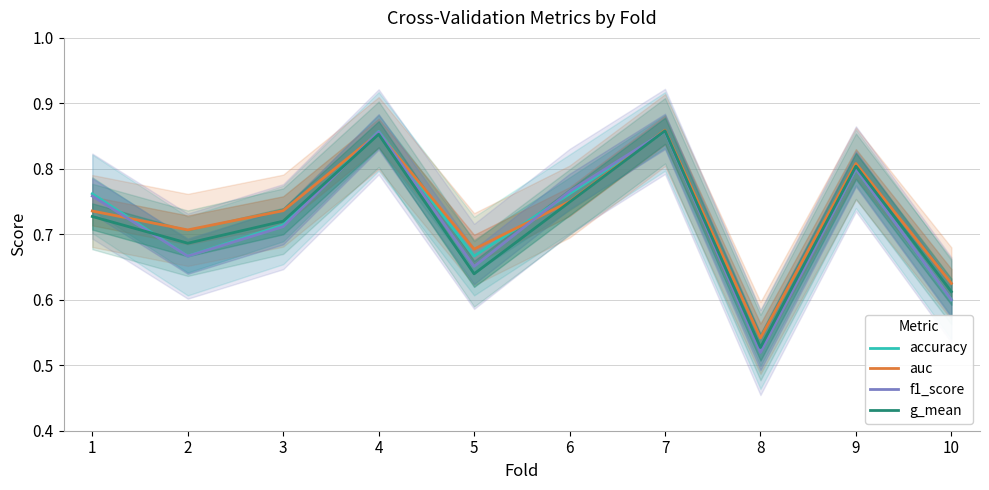

What is the value of the f1_score point at the 9th from the left?

0.8